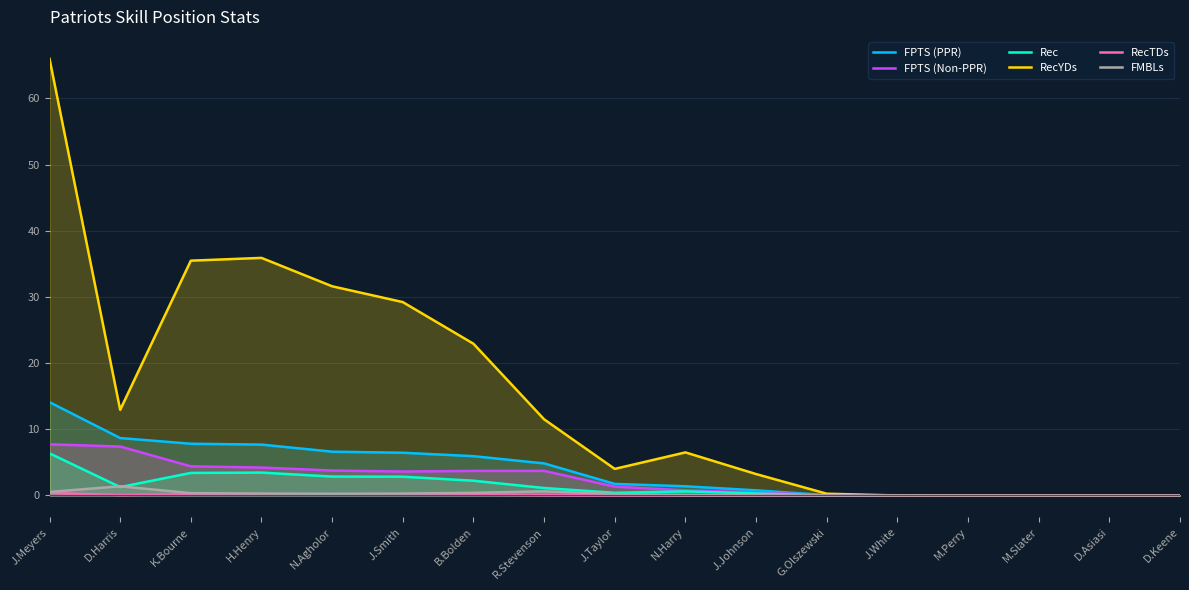

At which category does FMBLs reach its first local peak?

D.Harris